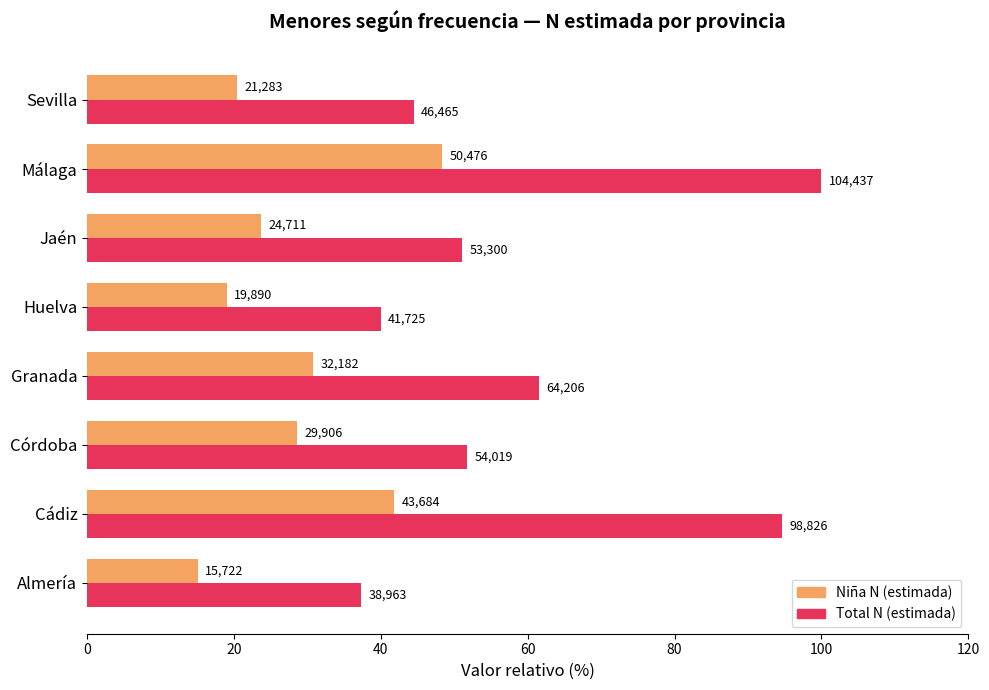

What is the sum of all Total N (estimada) values?

480.6